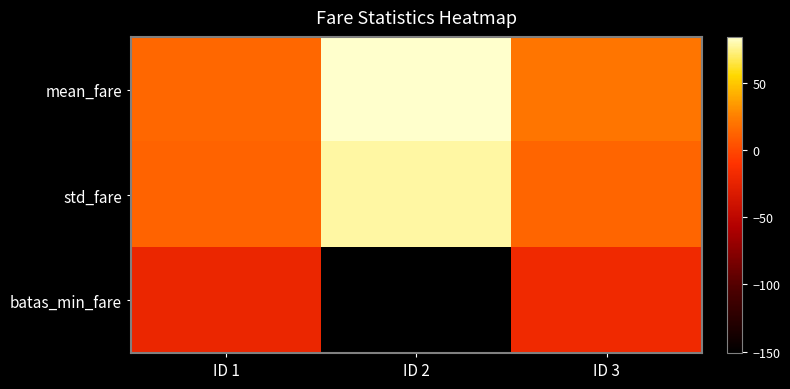

Between ID 1 and ID 3, which is larger?

ID 3